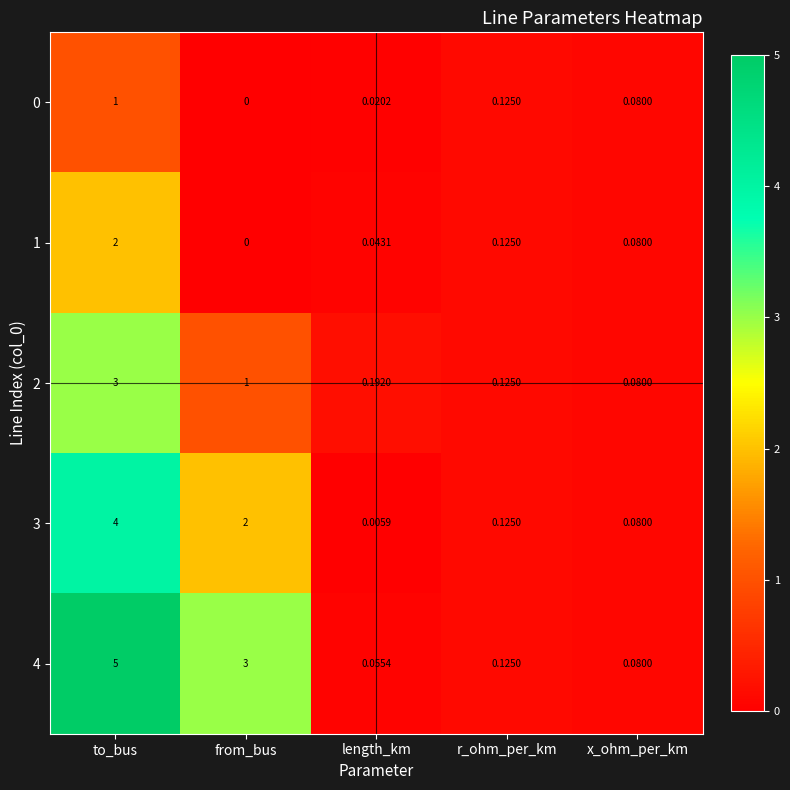

Is the value of 1 at length_km greater than the value of 4 at length_km?

No